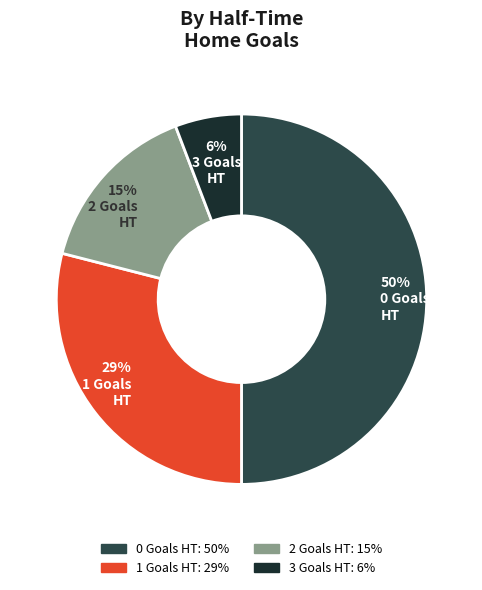

Does 1 represent more than half of the total?

No